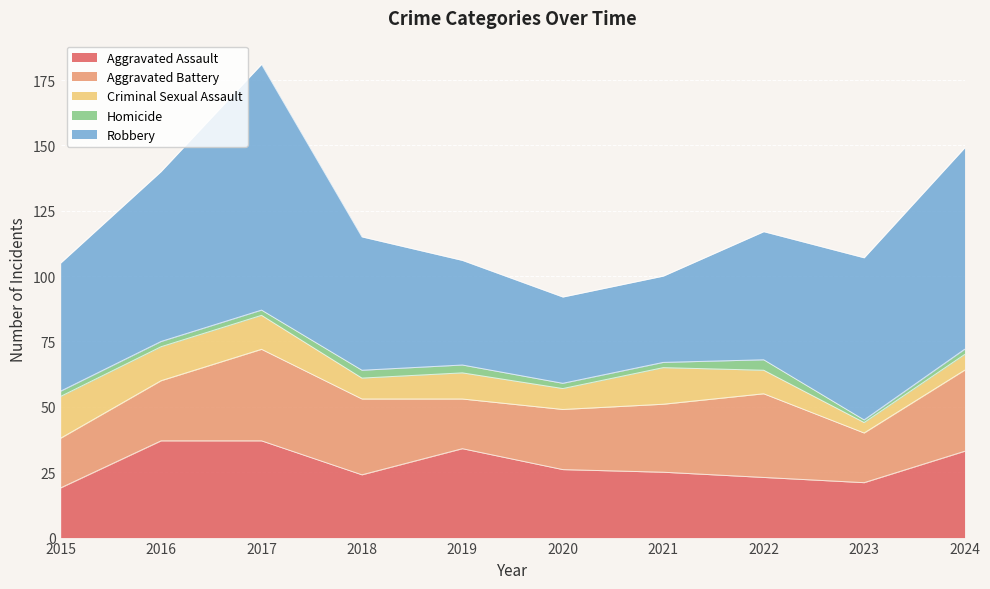

Reading right to left, list all the values displayed in this chart.

Aggravated Assault: 2024=33	2023=21	2022=23	2021=25	2020=26	2019=34	2018=24	2017=37	2016=37	2015=19
Aggravated Battery: 2024=31	2023=19	2022=32	2021=26	2020=23	2019=19	2018=29	2017=35	2016=23	2015=19
Criminal Sexual Assault: 2024=6	2023=4	2022=9	2021=14	2020=8	2019=10	2018=8	2017=13	2016=13	2015=16
Homicide: 2024=2	2023=1	2022=4	2021=2	2020=2	2019=3	2018=3	2017=2	2016=2	2015=2
Robbery: 2024=77	2023=62	2022=49	2021=33	2020=33	2019=40	2018=51	2017=94	2016=65	2015=49